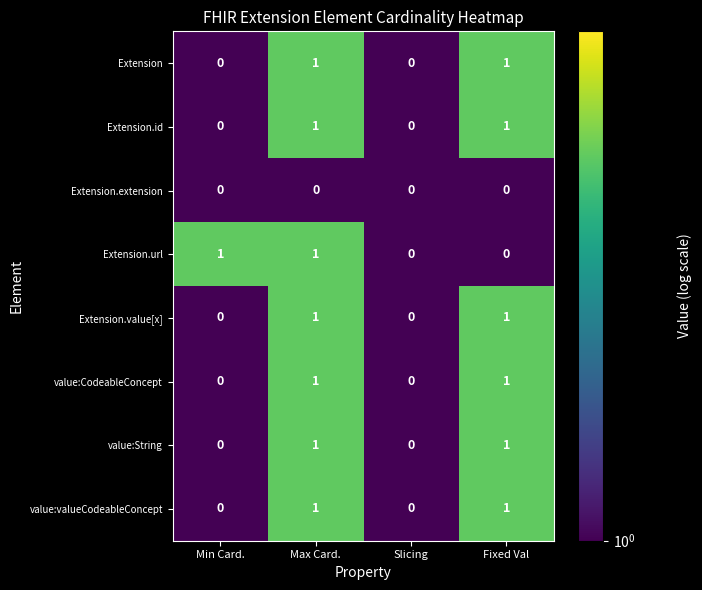

The value of Extension.value[x] at Min Card. is -1. True or false?

False